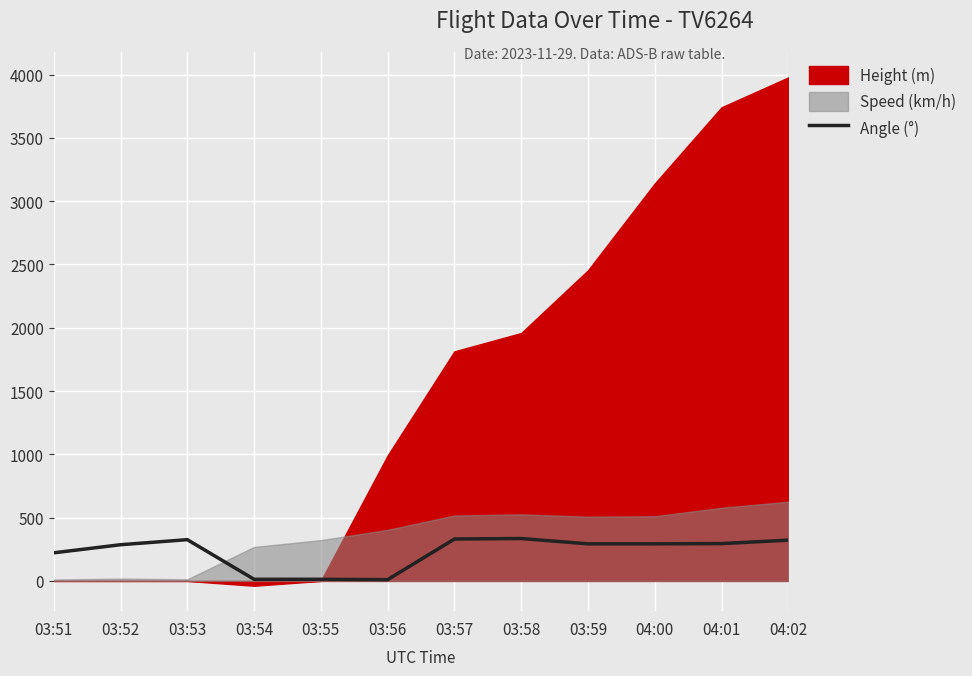

The value of Angle (°) at 03:59 is 293. True or false?

True